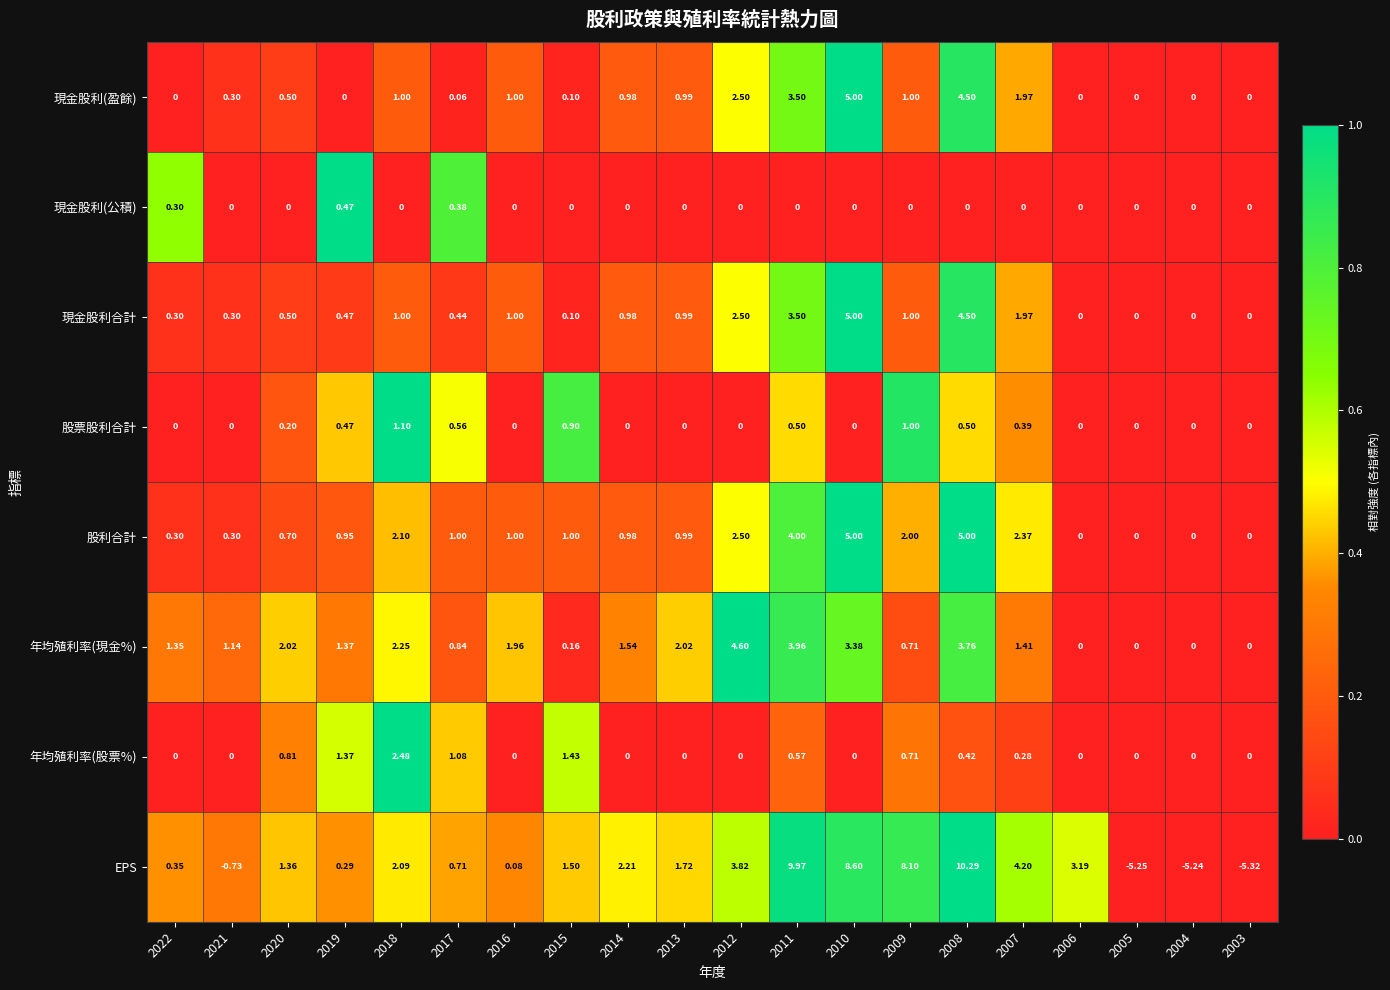

Which series changed the most between 2013 and 2003?

EPS